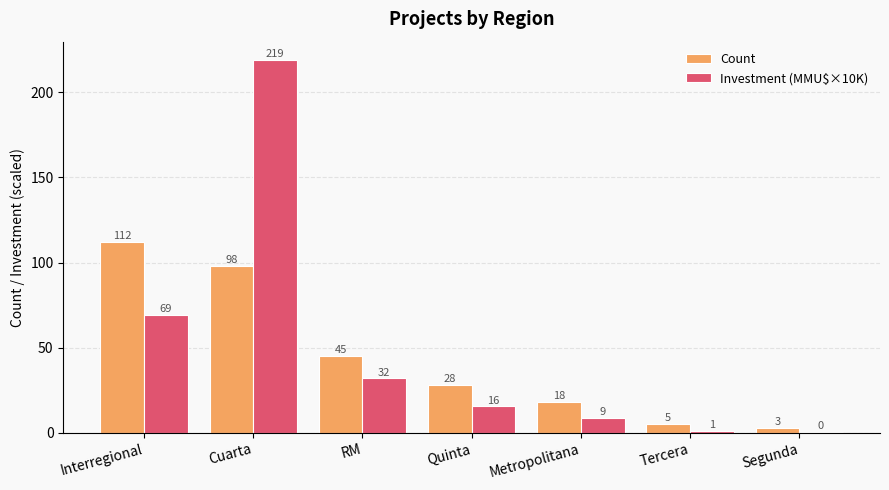

Which category has the highest value in the Investment (MMU$×10K) series?

Cuarta